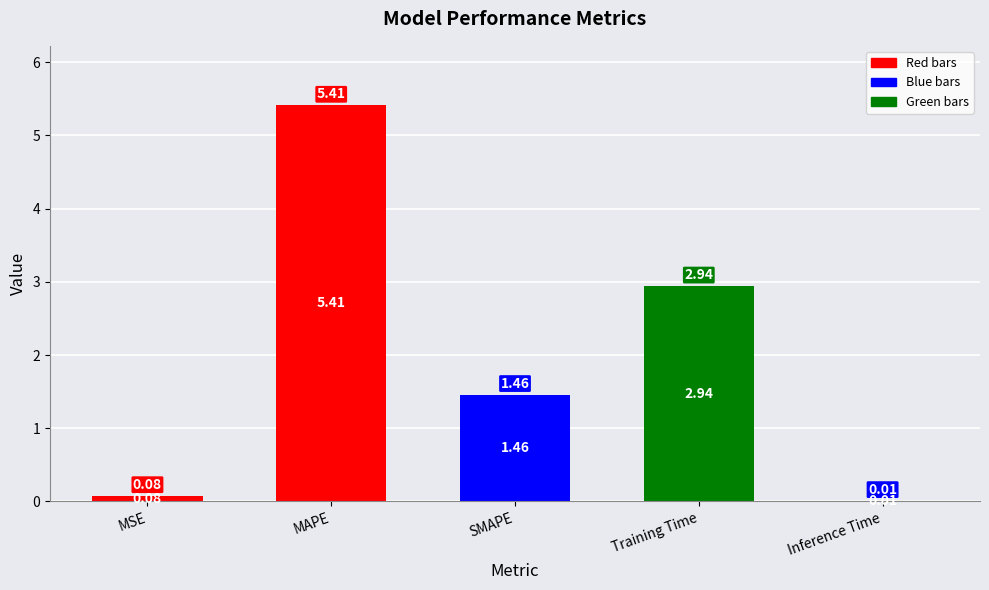

Count the number of values greater than 1.

3